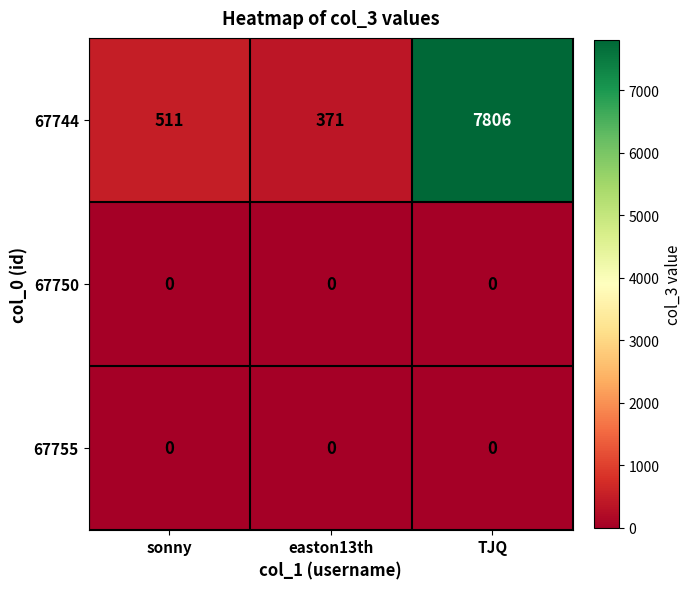

Reading left to right, what are all the values shown in this chart?

67744: sonny=511	easton13th=371	TJQ=7806
67750: sonny=0	easton13th=0	TJQ=0
67755: sonny=0	easton13th=0	TJQ=0